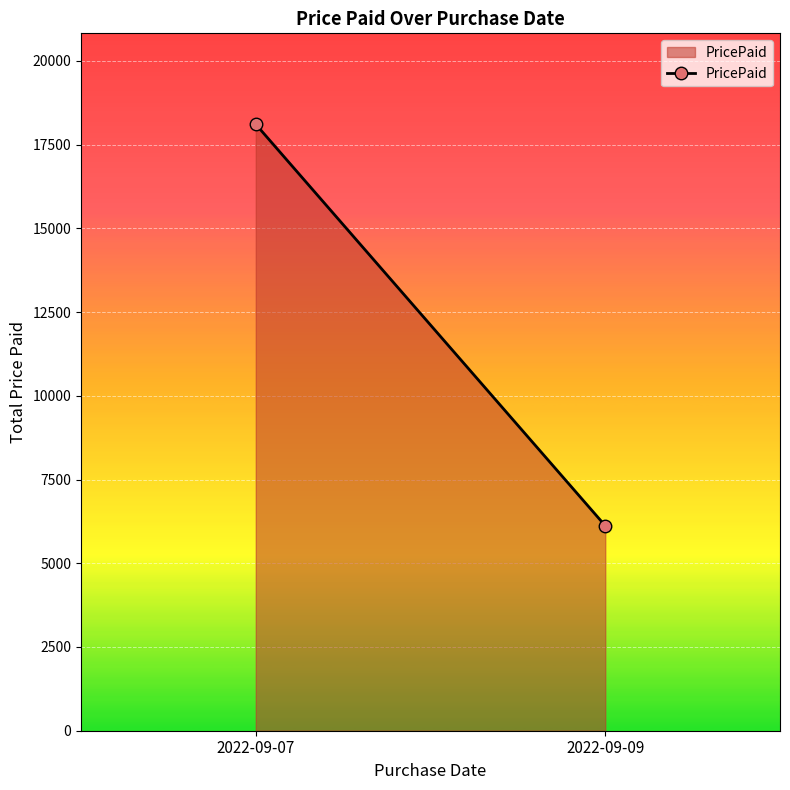

Is it true that the value at 2022-09-09 is 1349.9?

False